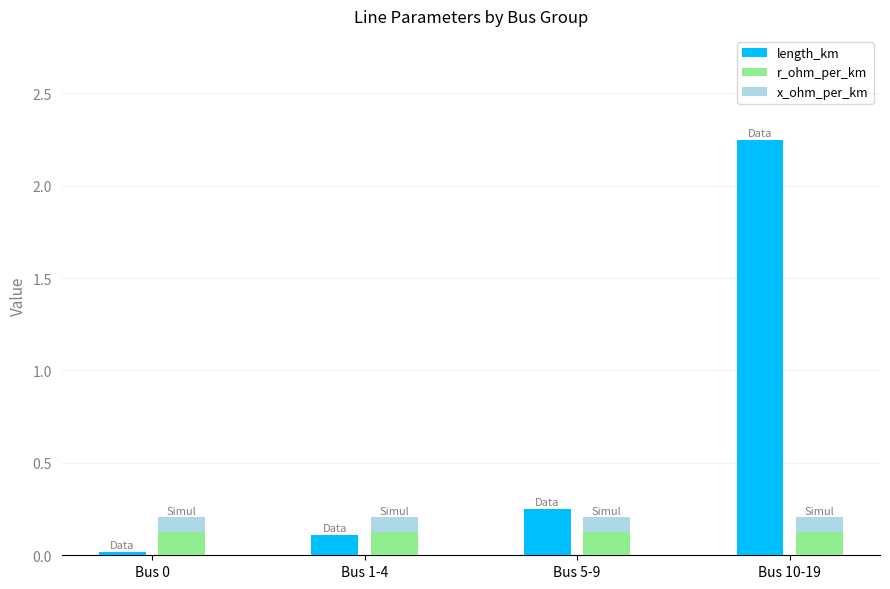

At which category is the sum across all series the highest?

Bus 10-19